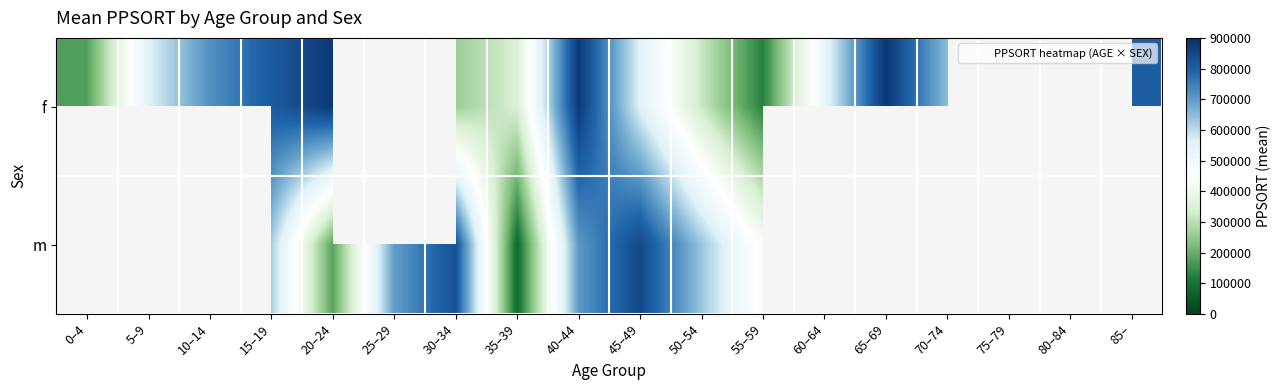

List the series in order of their overall mean, lowest first.

f, m